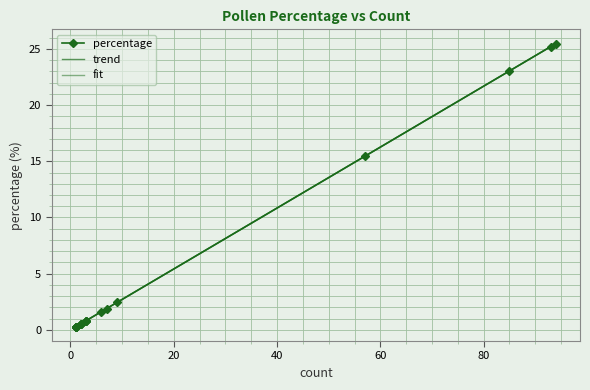

What is the difference between the values at 2 and 3?

0.3